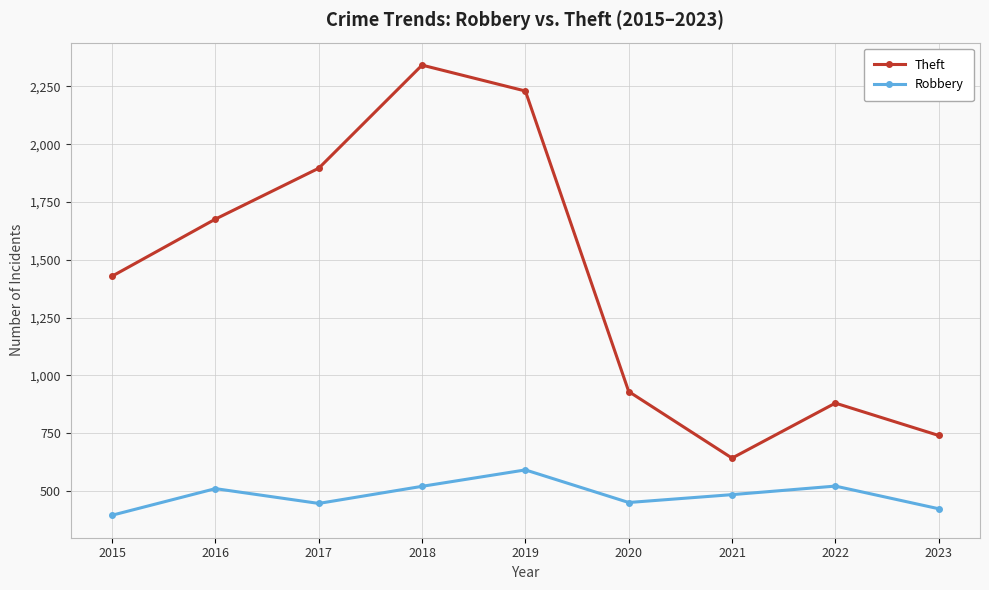

At which label is Theft closest to 1492?

2015